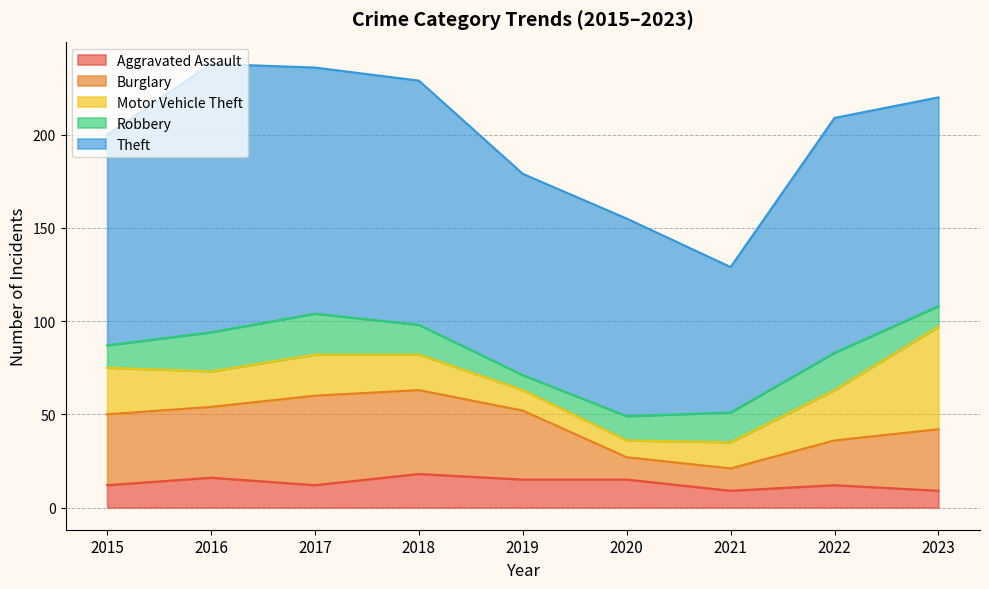

Reading left to right, transcribe all the data shown in this chart.

Aggravated Assault: 2015=12	2016=16	2017=12	2018=18	2019=15	2020=15	2021=9	2022=12	2023=9
Burglary: 2015=38	2016=38	2017=48	2018=45	2019=37	2020=12	2021=12	2022=24	2023=33
Motor Vehicle Theft: 2015=25	2016=19	2017=22	2018=19	2019=11	2020=9	2021=14	2022=27	2023=55
Robbery: 2015=12	2016=21	2017=22	2018=16	2019=8	2020=13	2021=16	2022=20	2023=11
Theft: 2015=113	2016=144	2017=132	2018=131	2019=108	2020=106	2021=78	2022=126	2023=112